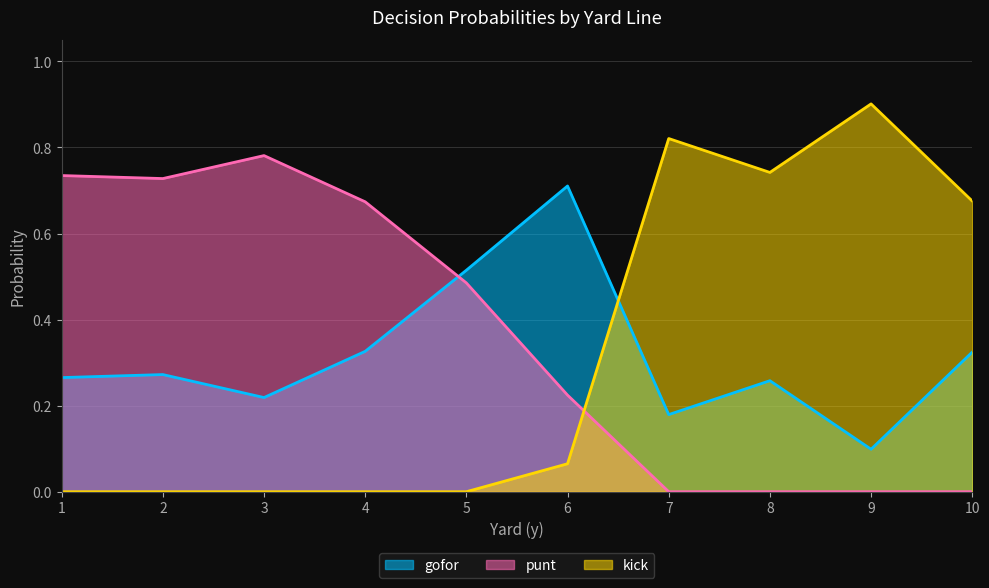

What is the total value across all series at 2?

1.0